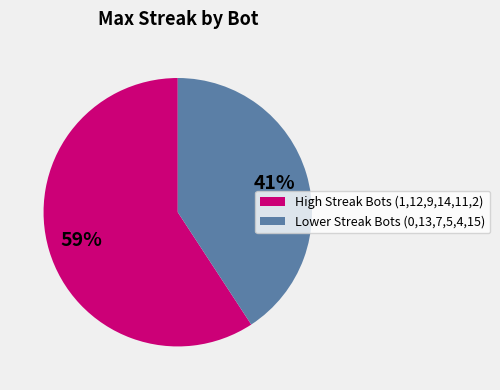

To the nearest percent, what is the difference between the largest and smallest slice percentages?

18%